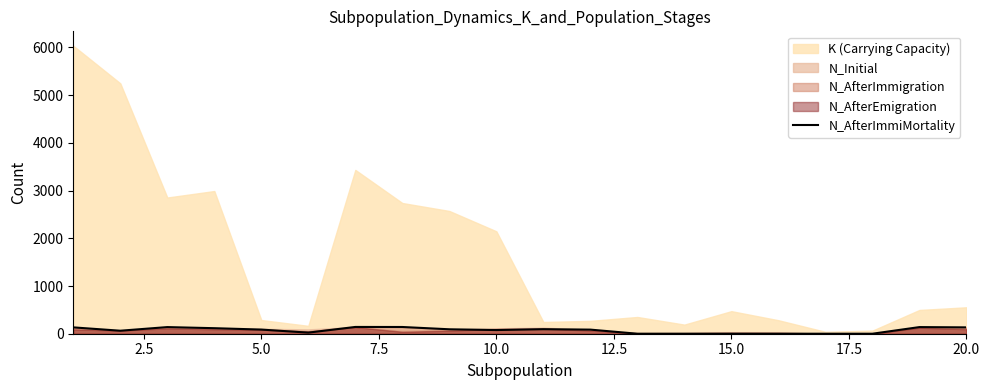

Reading right to left, what are all the values shown in this chart?

133	139	0	0	0	0	0	0	86	95	77	93	141	142	23	87	116	139	63	133